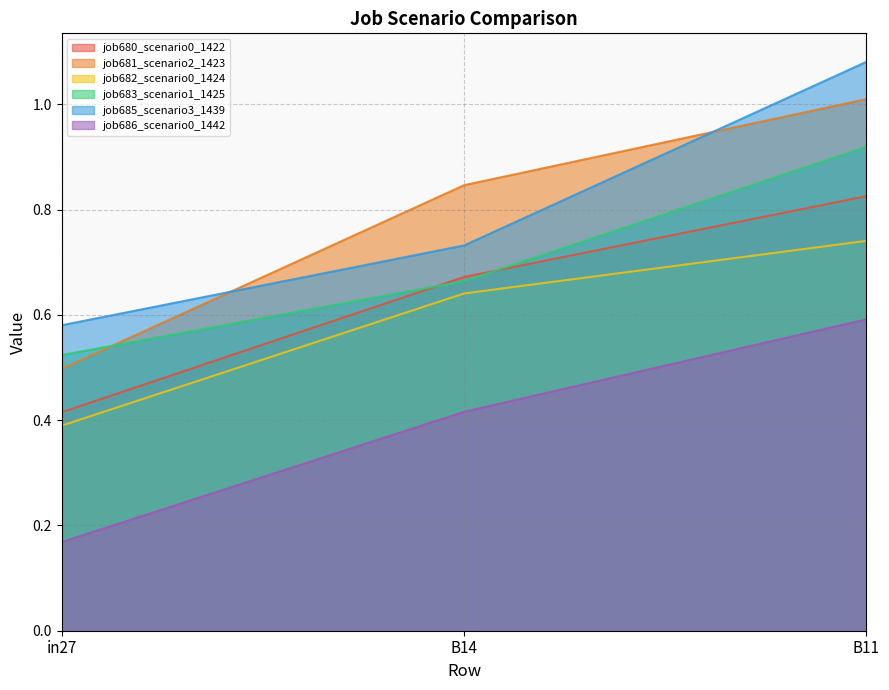

At in27, list the series in order from largest to smallest.

job685_scenario3_1439, job683_scenario1_1425, job681_scenario2_1423, job680_scenario0_1422, job682_scenario0_1424, job686_scenario0_1442